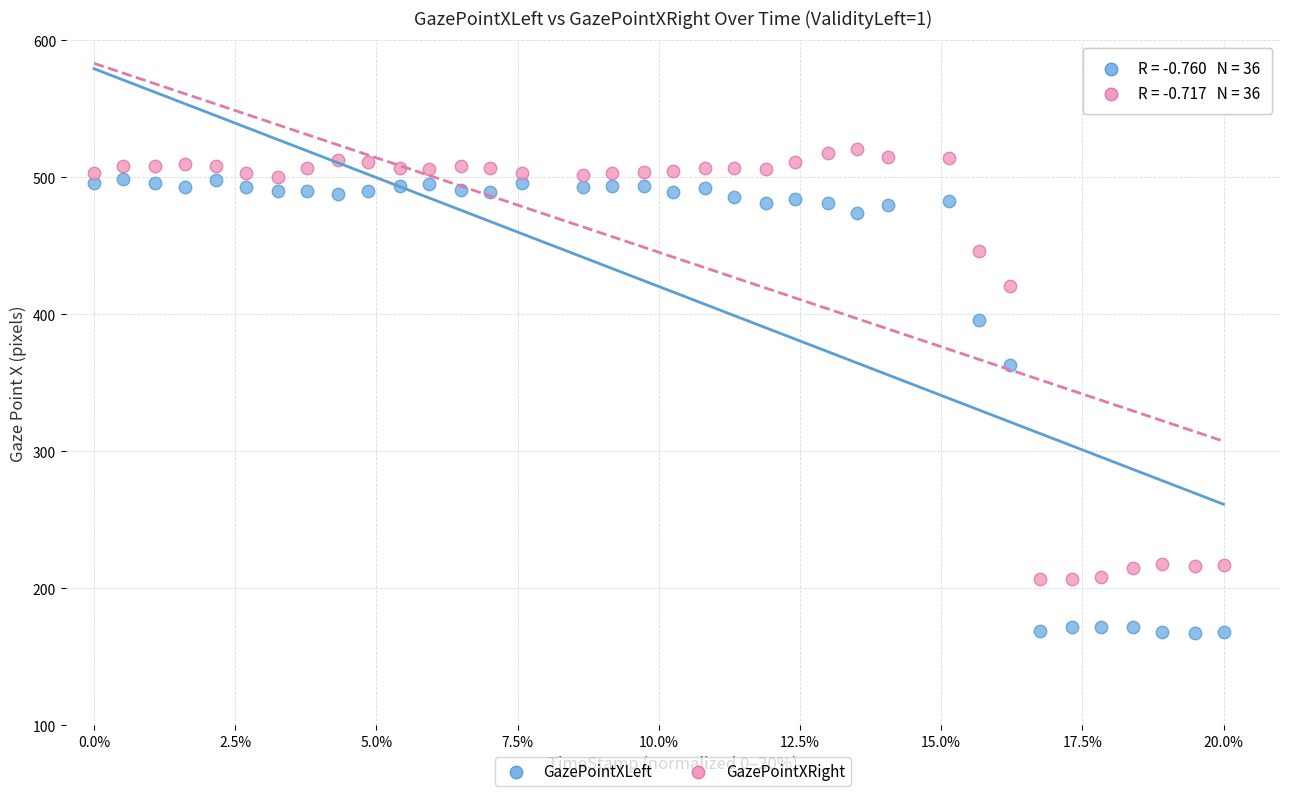

What are all the series names shown in the legend?

GazePointXLeft, GazePointXRight